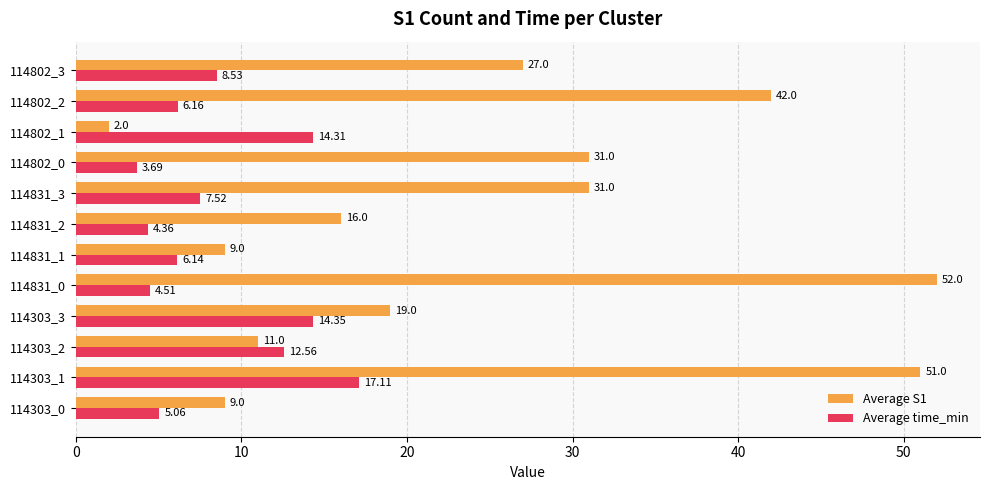

Which series has the largest range (max minus min)?

Average S1